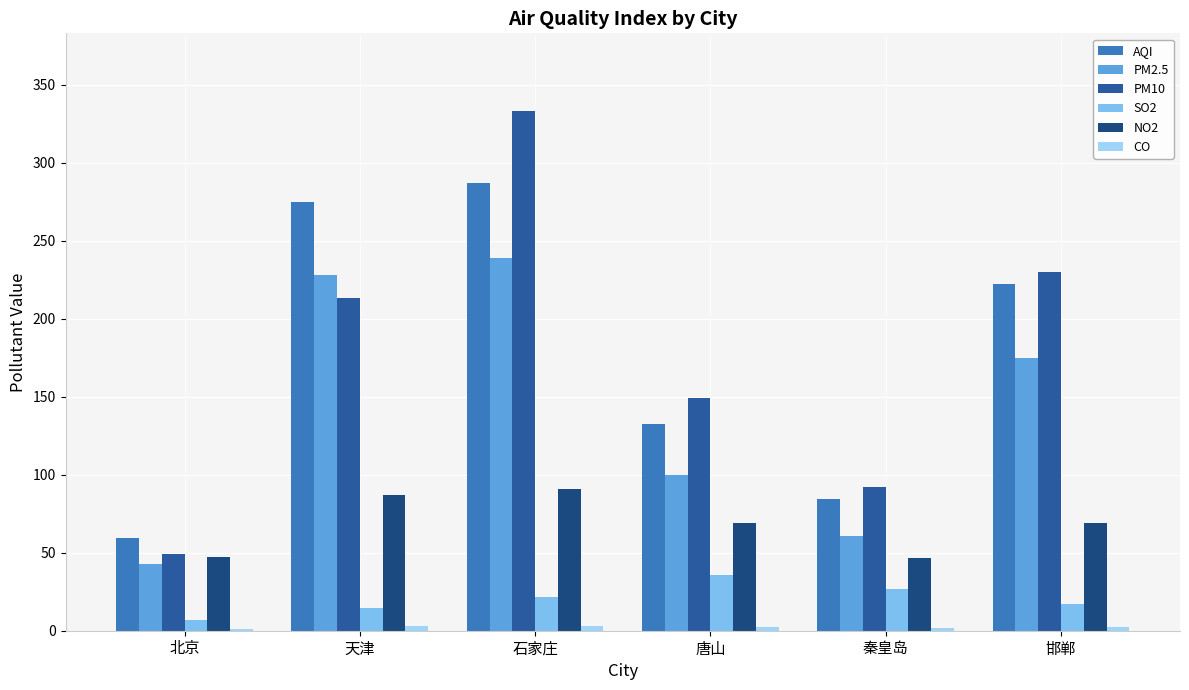

Reading right to left, what are all the values shown in this chart?

AQI: 222.2	84.5	132.3	286.9	274.6	59.5
PM2.5: 175.0	60.7	99.9	238.7	228.2	42.6
PM10: 230.2	92.2	149.4	332.9	213.1	49.4
SO2: 17.2	27.0	35.5	21.8	14.8	6.9
NO2: 69.1	46.7	68.8	90.9	87.2	47.3
CO: 2.2	1.6	2.4	3.0	2.8	0.9